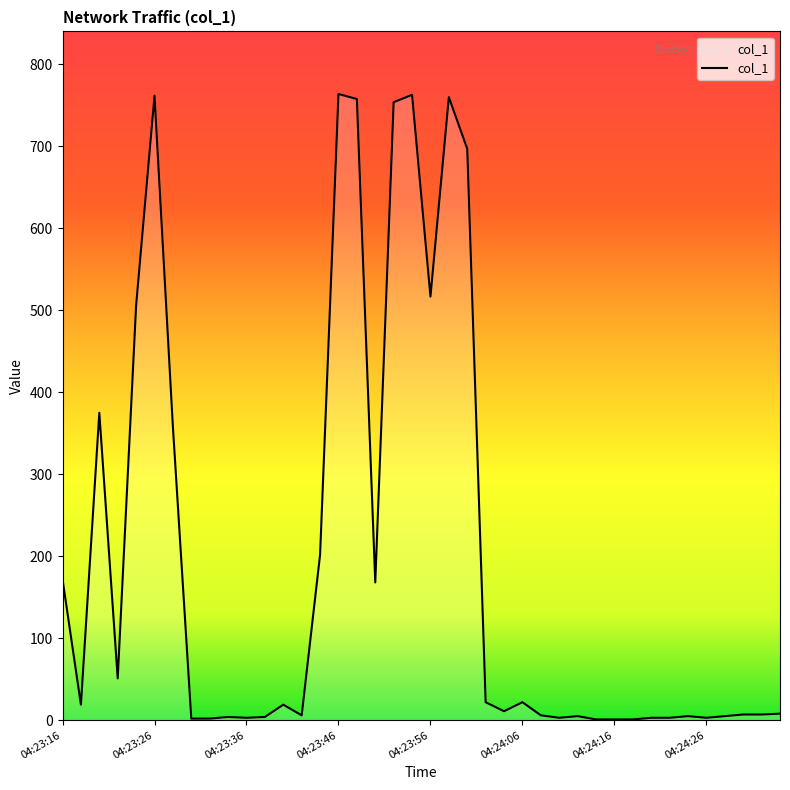

Reading left to right, what are all the values shown in this chart?

171.8	19.0	374.9	51.0	505.6	761.5	357.6	2.0	2.0	4.0	3.0	4.0	19.0	6.0	201.8	763.5	757.4	168.0	753.5	762.5	516.5	759.6	696.6	22.0	11.0	22.0	6.0	3.0	5.0	1.0	1.0	1.0	3.0	3.0	5.0	3.0	5.0	7.0	7.0	8.0